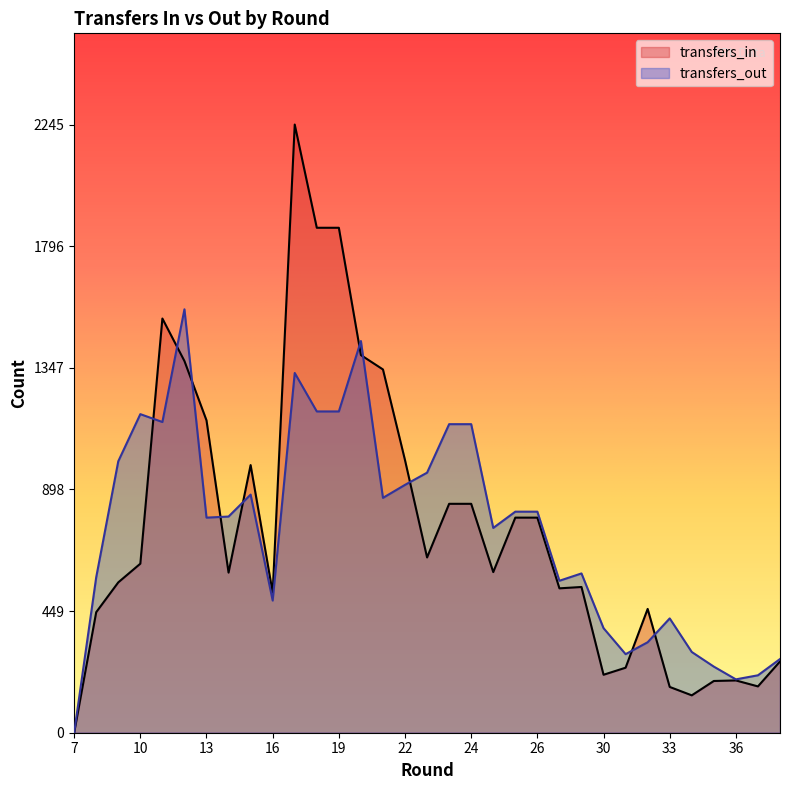

The value of transfers_in at 23 is 1065. True or false?

False